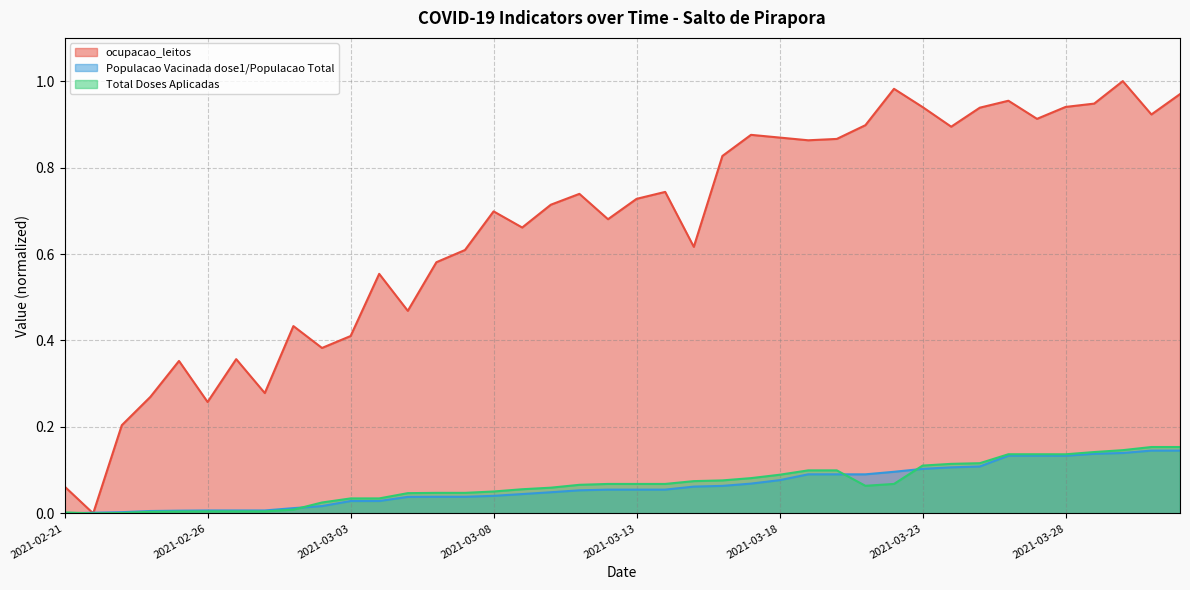

At how many categories does at least one series exceed 0?

40